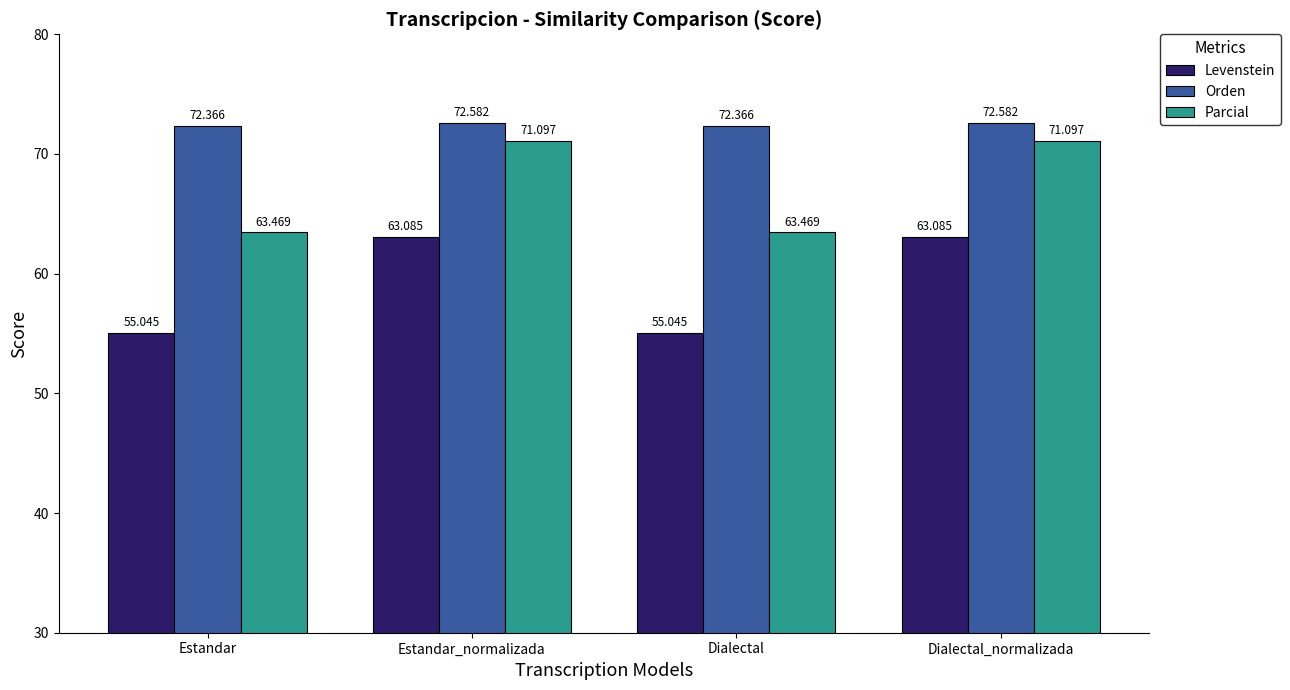

List the series in order of their overall mean, lowest first.

Levenstein, Parcial, Orden